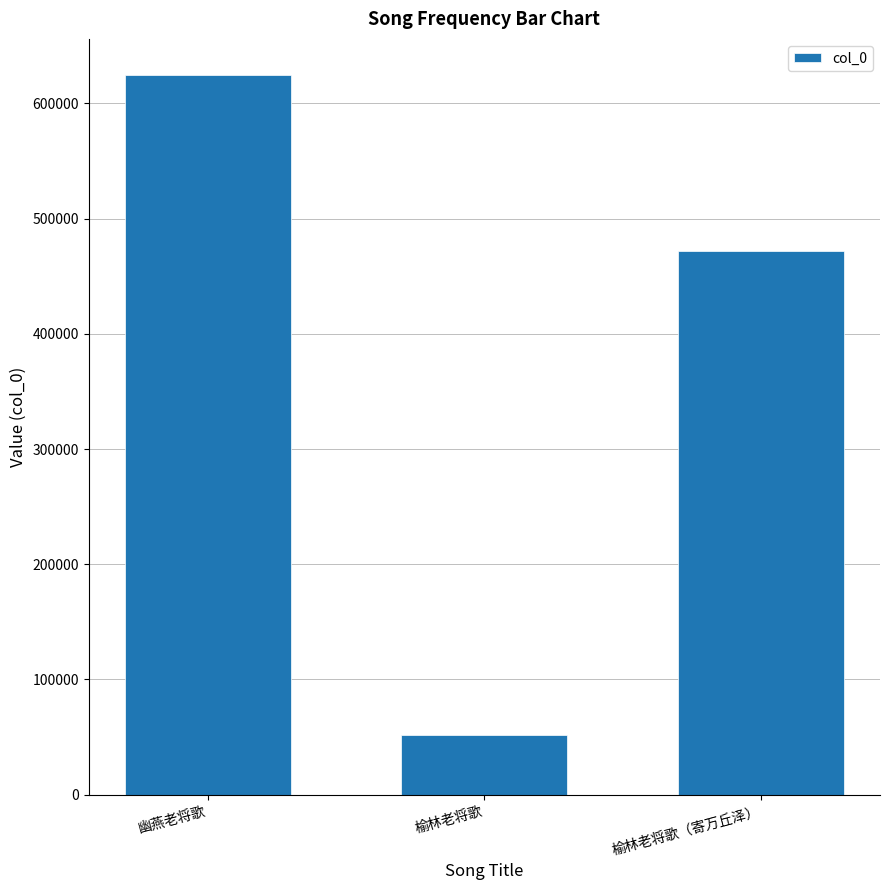

How many bars are there in total?

3